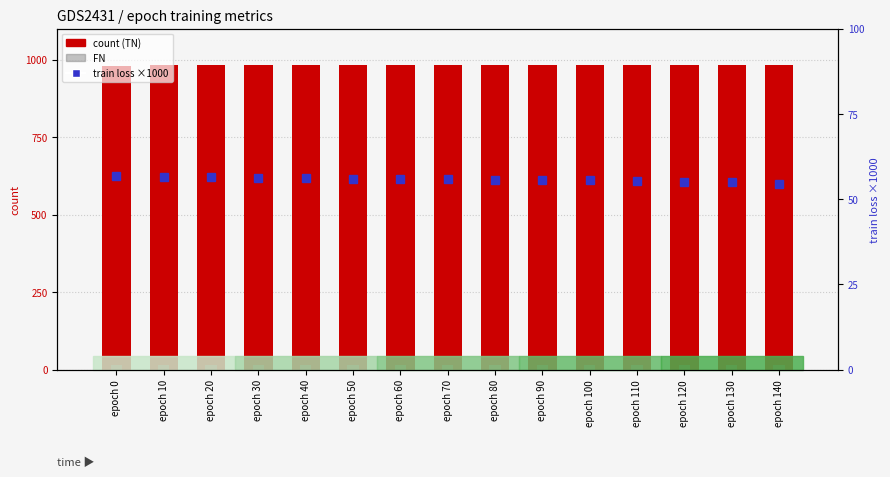

Which label corresponds to the largest value in the chart?

epoch 20